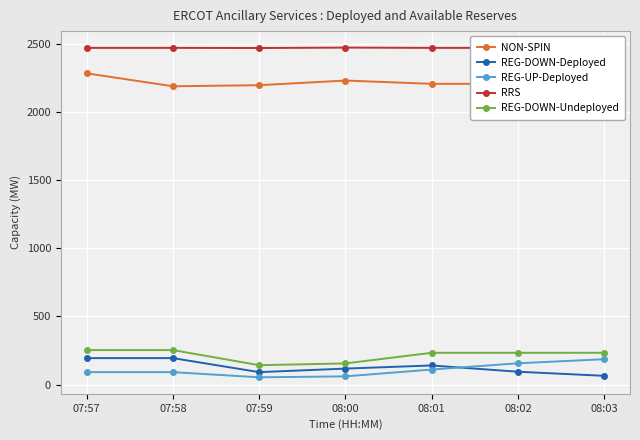

How many interior local valleys does the RRS series have?

1